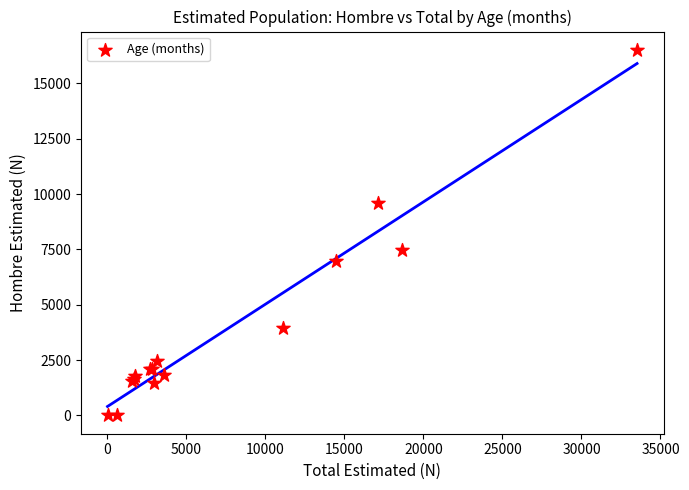

What Y value in the scatter plot is closest to 8260?

7498